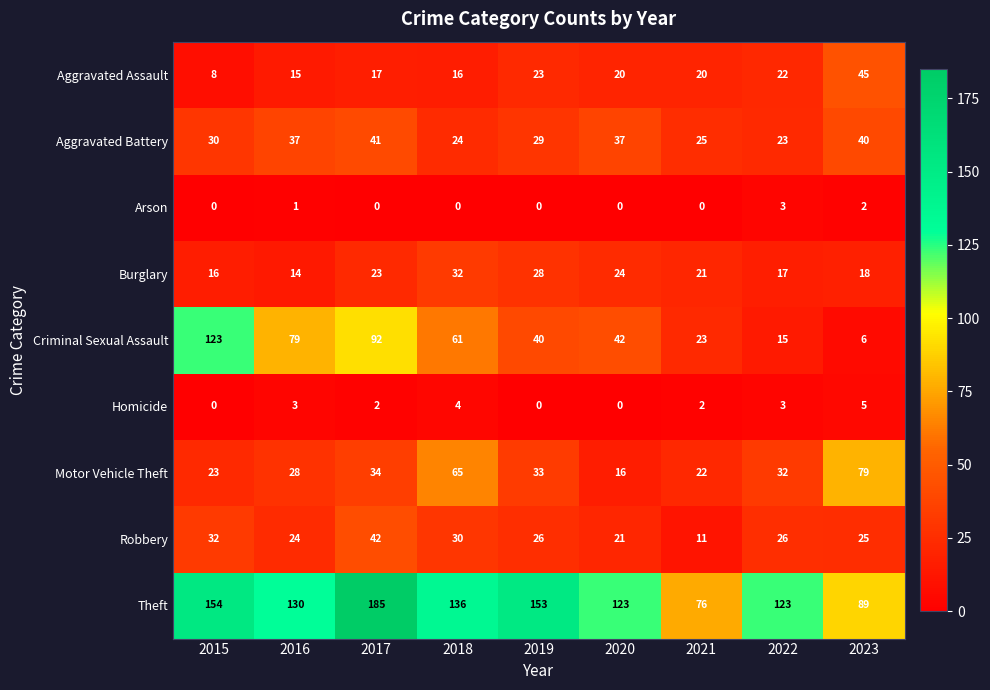

At which category is the sum across all series the highest?

2017